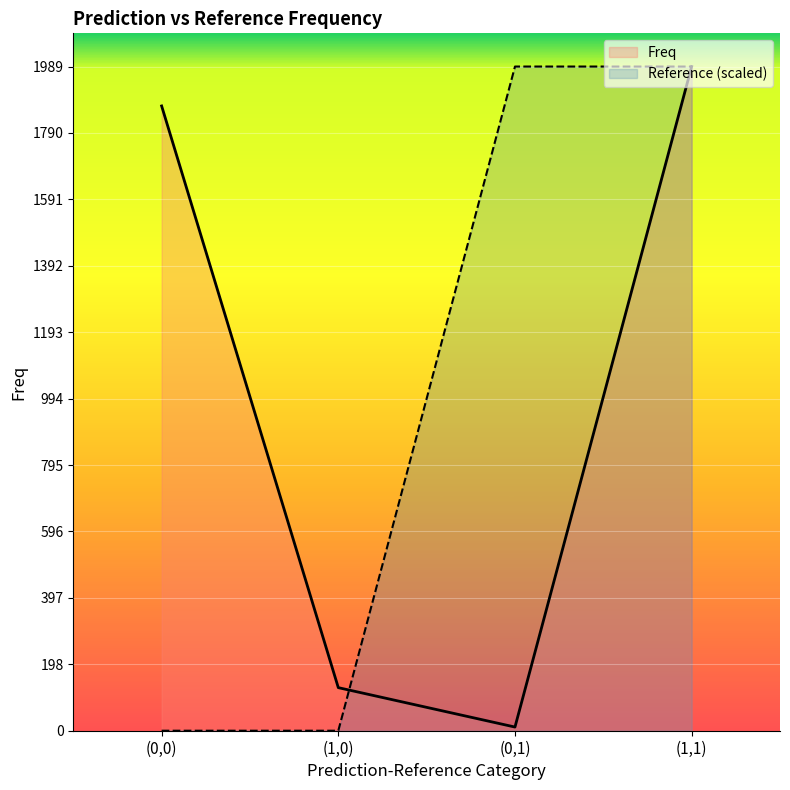

Reading left to right, extract all data points from this chart.

Freq: 1871	129	11	1989
Reference (scaled): 0	0	1989	1989